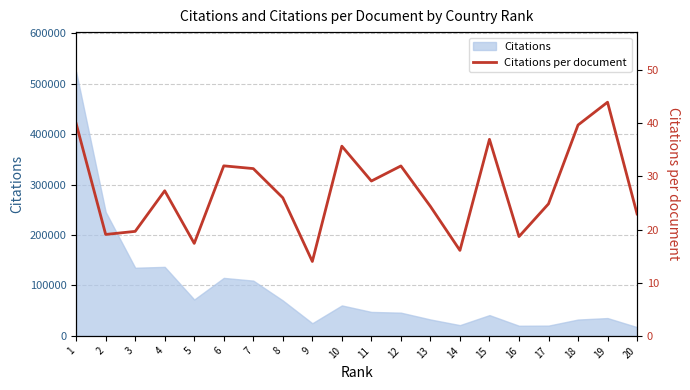

Which has a higher value, 16 or 20?

20